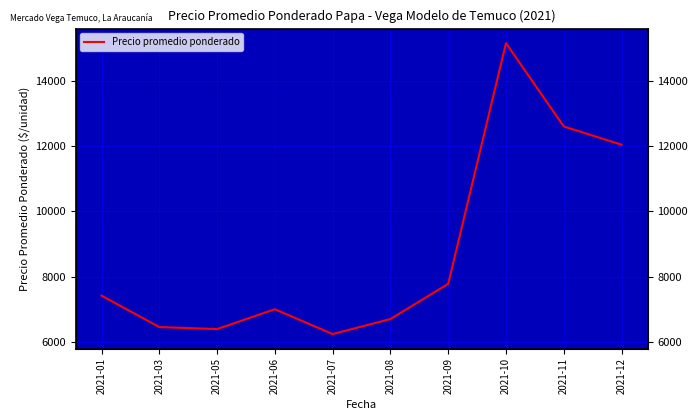

How many interior local valleys (lower than both neighbors) does the data have?

2